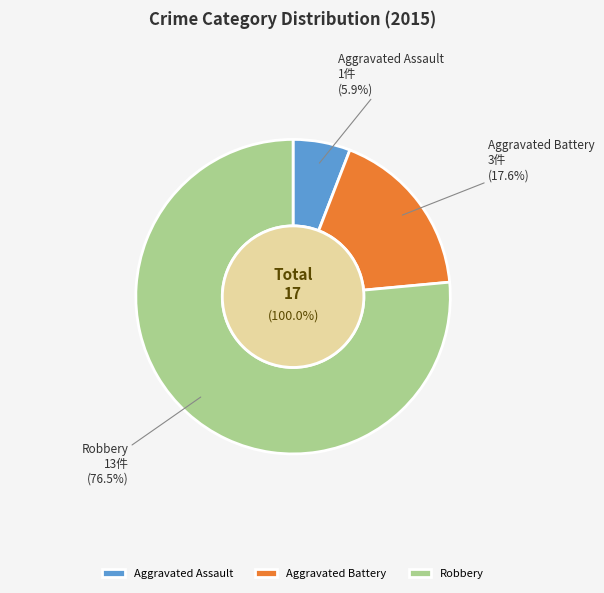

Between Aggravated Battery and Robbery, which is larger?

Robbery